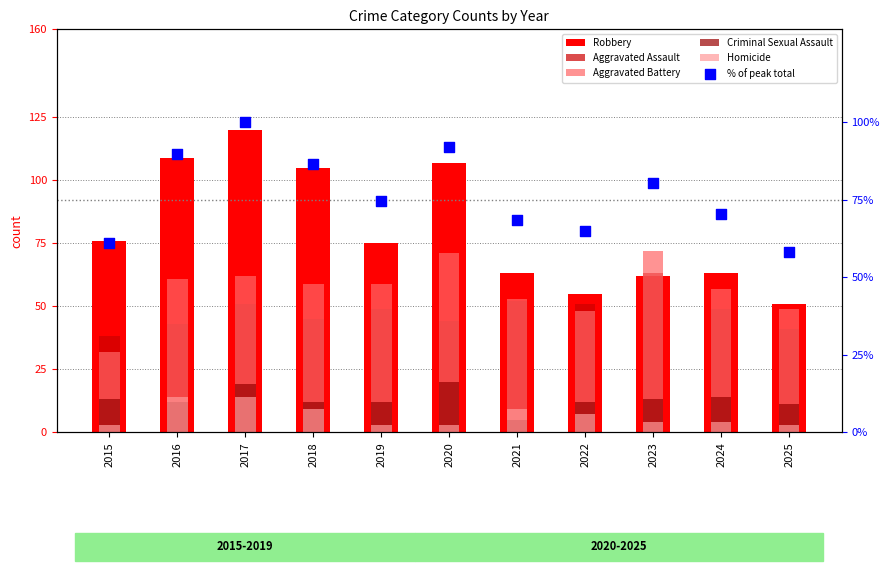

Which series has the widest spread of Y values?

Robbery